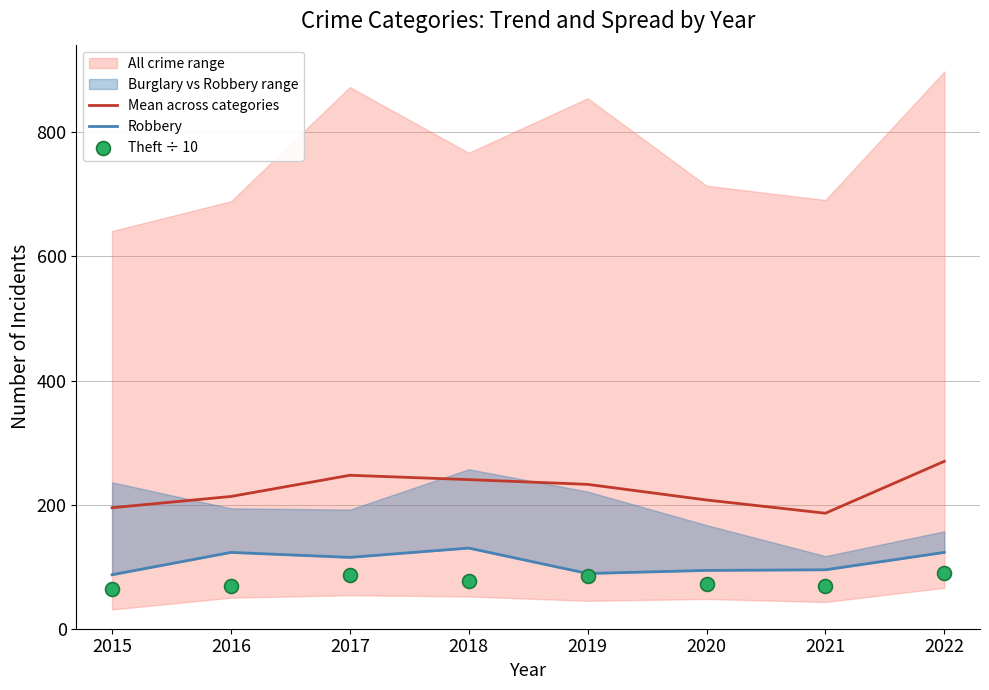

Which series contains the lowest Y value?

Theft ÷ 10